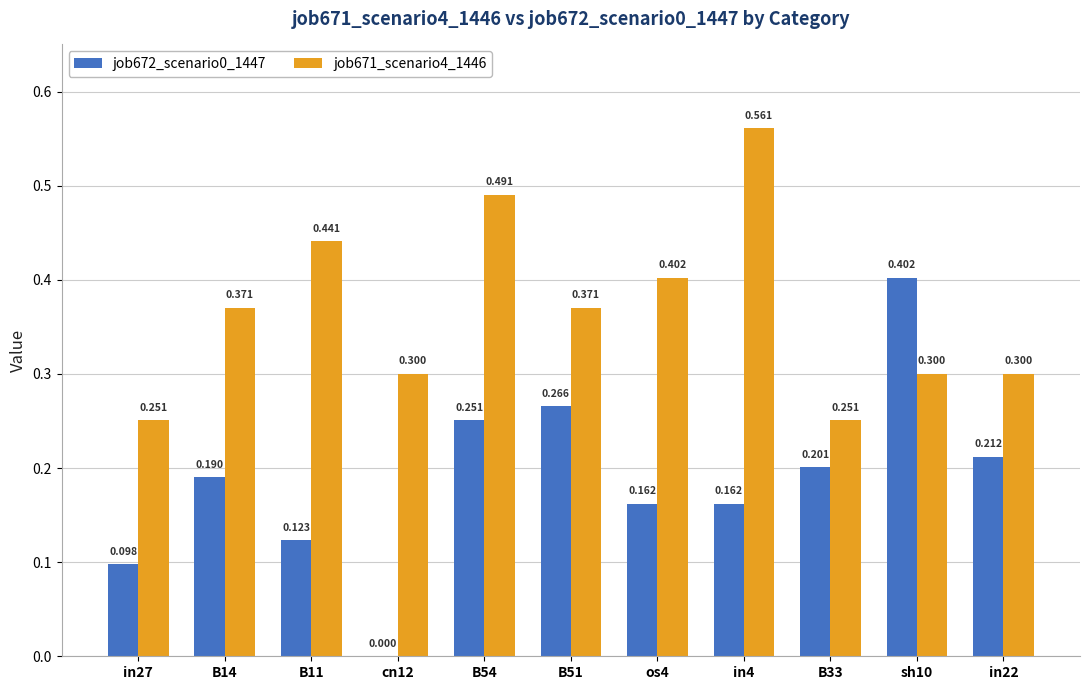

Is the value of job672_scenario0_1447 at B54 greater than the value of job671_scenario4_1446 at B51?

No